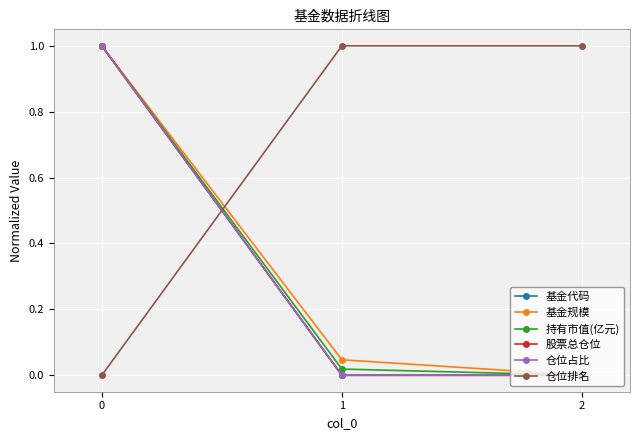

At how many categories does at least one series exceed 0?

3